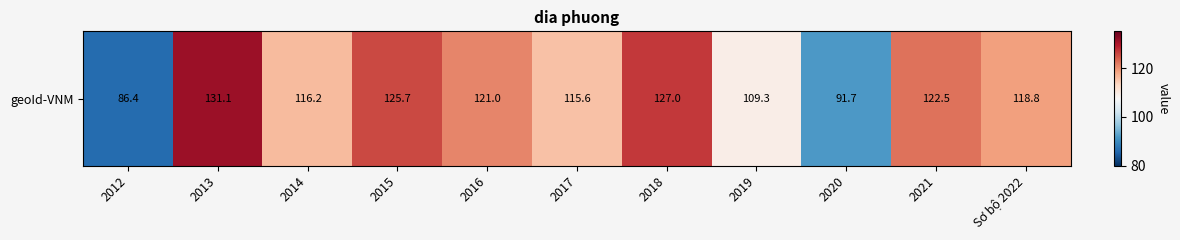

Reading left to right, what are all the values shown in this chart?

86.4	131.1	116.2	125.7	121.0	115.6	127.0	109.3	91.7	122.5	118.8